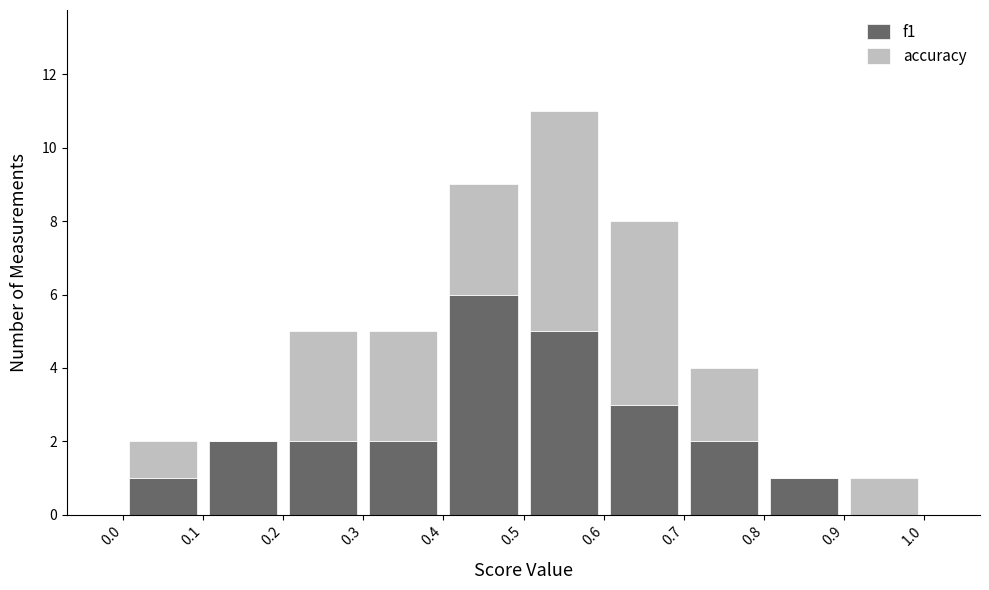

Reading left to right, list every stacked bar in this chart as the range it spans on the x-axis followed by its total height. The values are not printed on the chart, so give them approximately, as read against the axis.

0.0 to 0.1: 2
0.1 to 0.2: 2
0.2 to 0.3: 5
0.3 to 0.4: 5
0.4 to 0.5: 9
0.5 to 0.6: 11
0.6 to 0.7: 8
0.7 to 0.8: 4
0.8 to 0.9: 1
0.9 to 1.0: 1